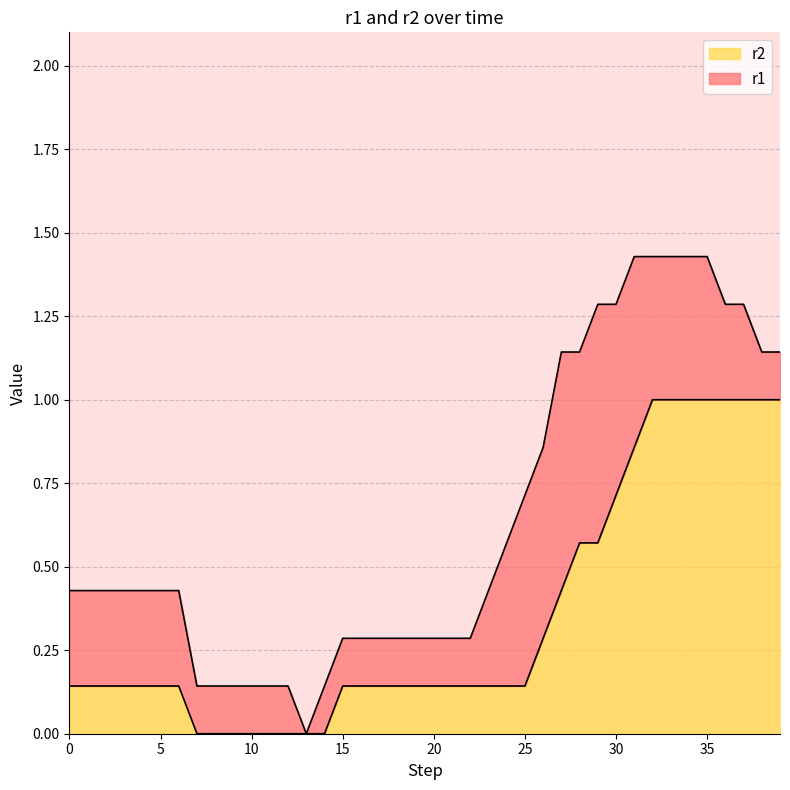

Does the chart display data point markers on the line(s)?

No